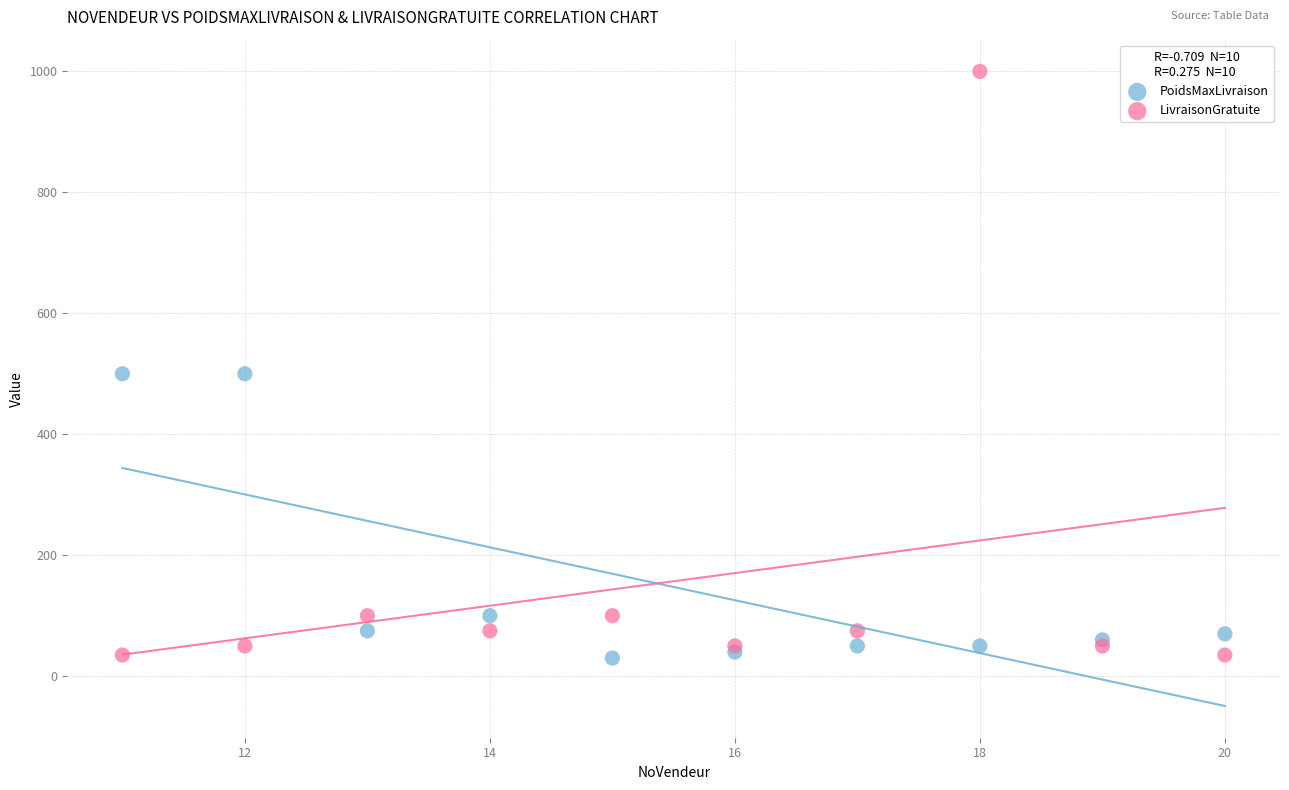

What are all the series names shown in the legend?

PoidsMaxLivraison, LivraisonGratuite